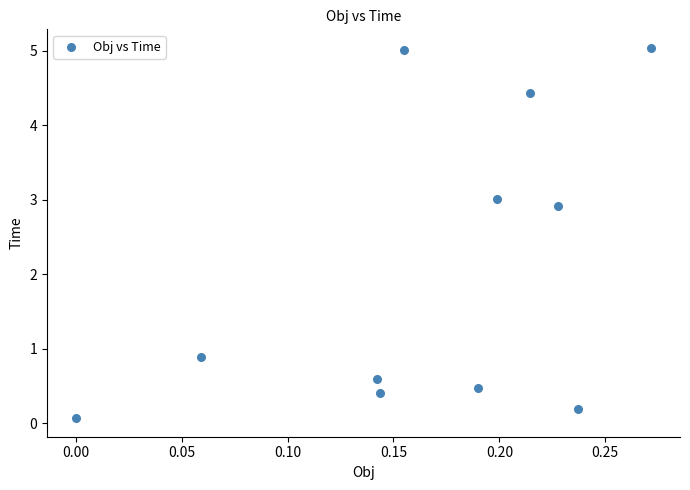

What is the range of X values (max minus min)?

0.3